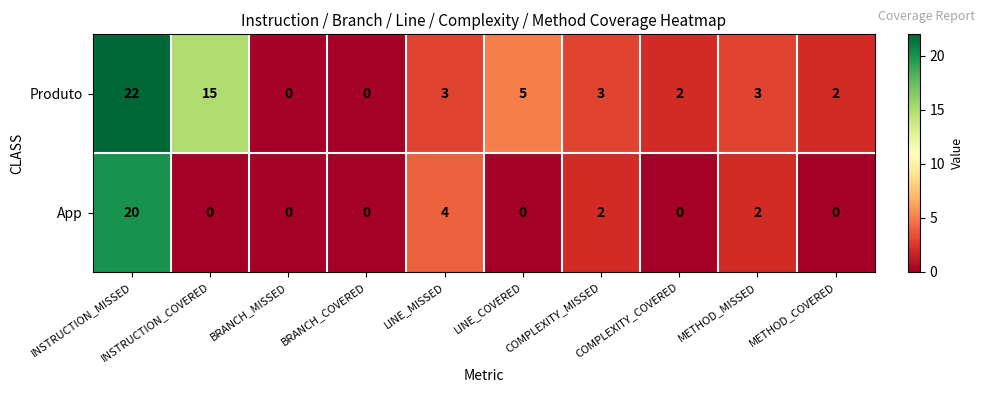

Is it true that Produto equals 3 at METHOD_MISSED?

True